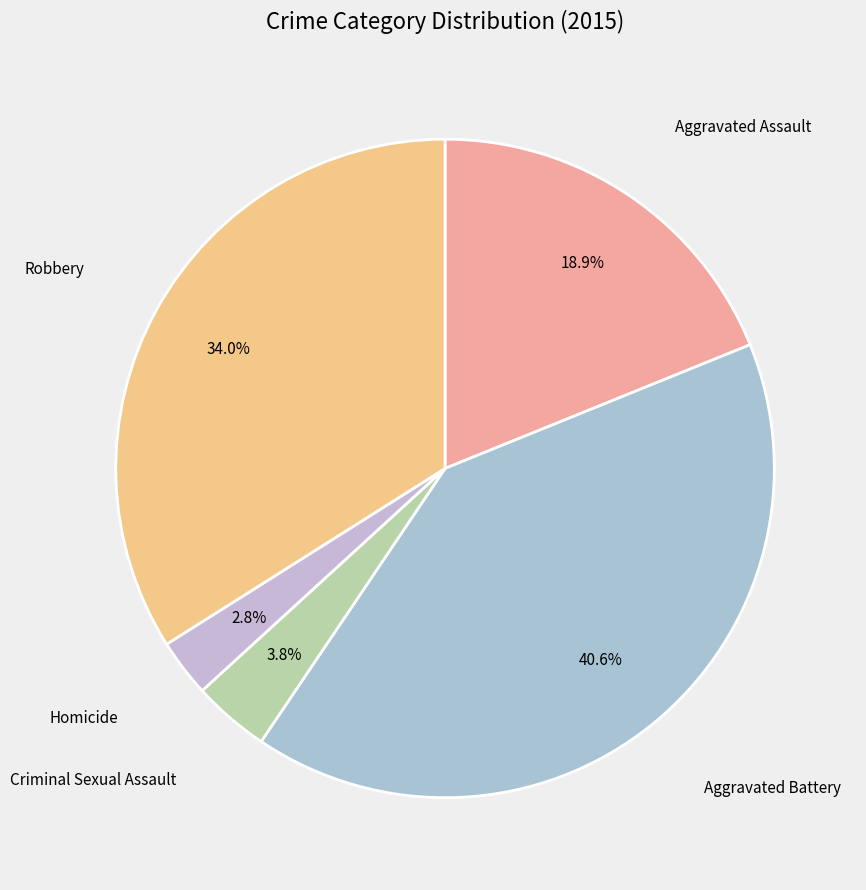

What percentage is the Aggravated Assault slice, to the nearest percent?

19%